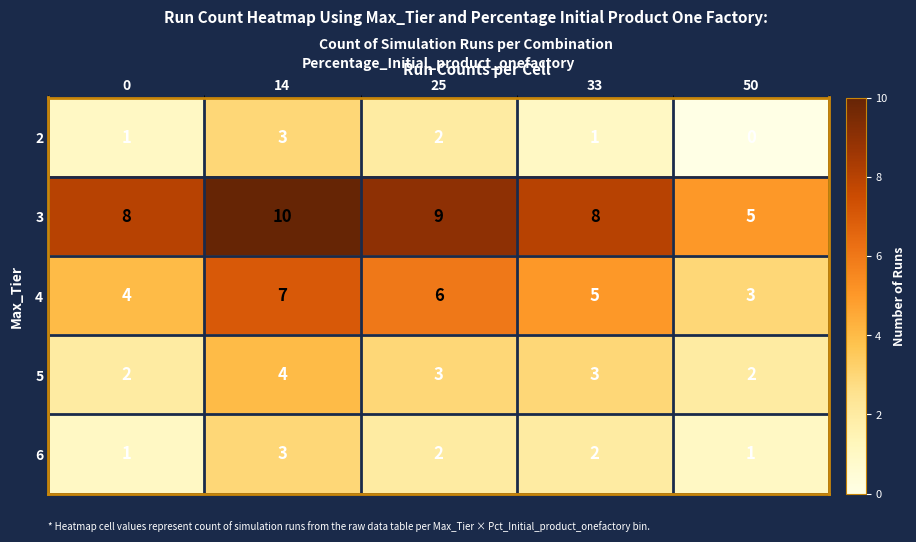

What is the difference between the highest and lowest values at 50?

5